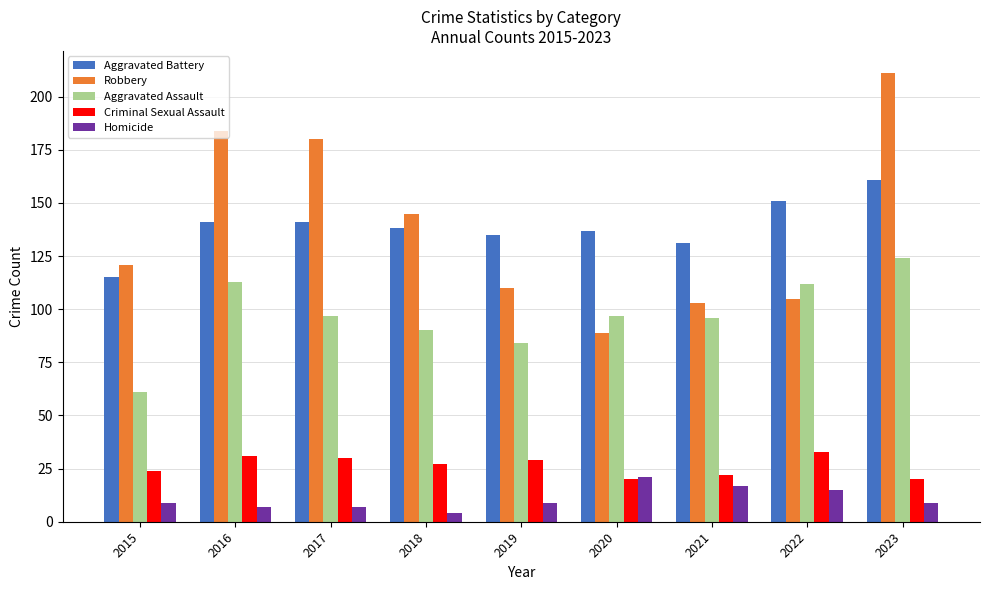

At 2016, list the series in order from smallest to largest.

Homicide, Criminal Sexual Assault, Aggravated Assault, Aggravated Battery, Robbery